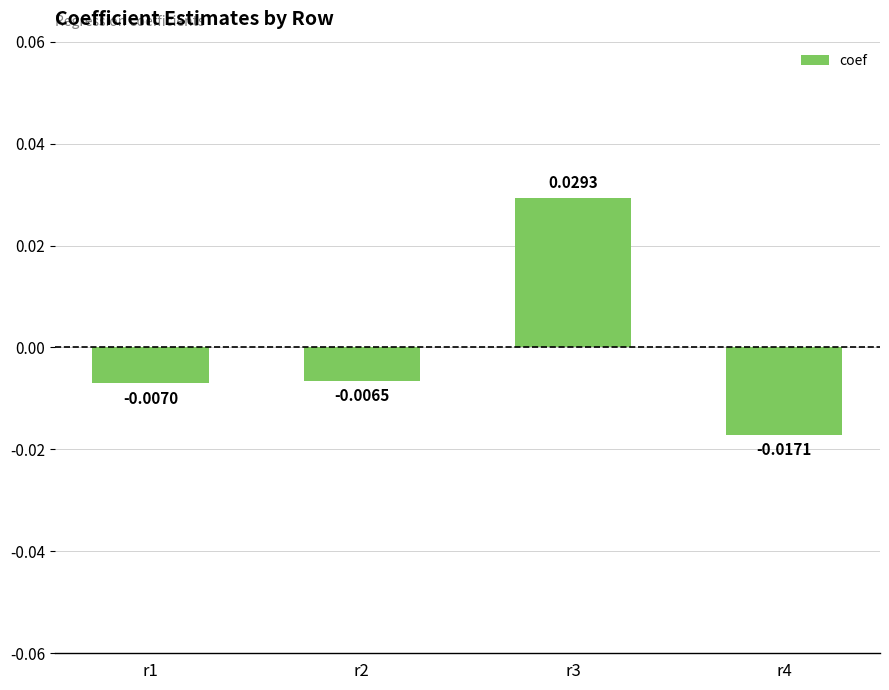

Which has a higher value, r4 or r3?

r3